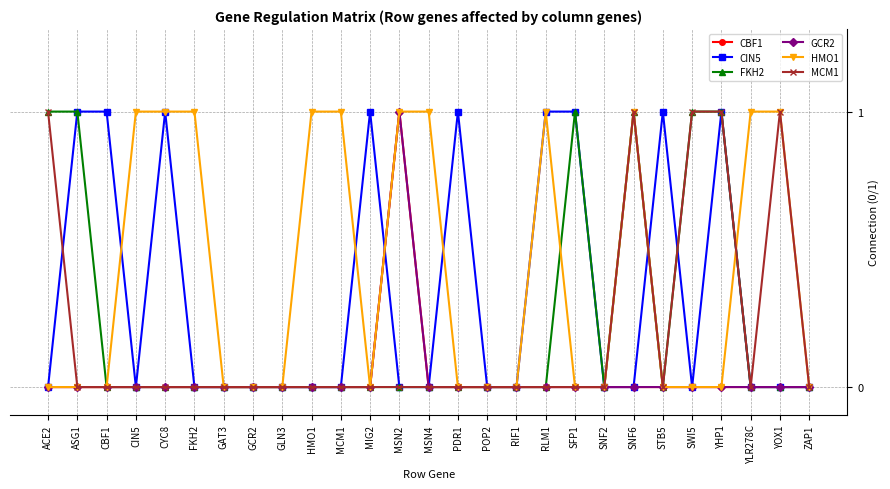

The GCR2 series shows 1 at POP2. True or false?

False